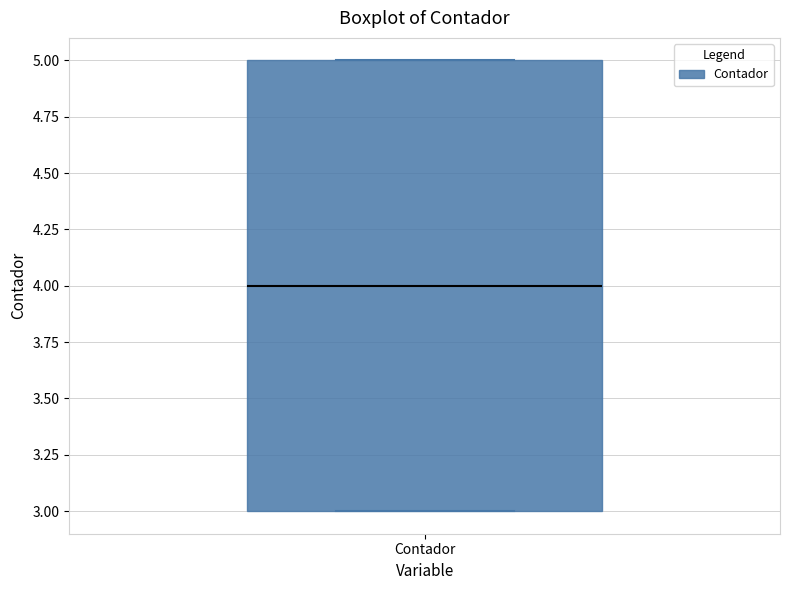

Read this box plot against the y-axis: the position of the median line, the range covered by the box, and the ends of both whiskers. The values are not printed on the chart, so give them approximately, as read against the axis.

median 4, box 3 to 5, whiskers 3 to 5